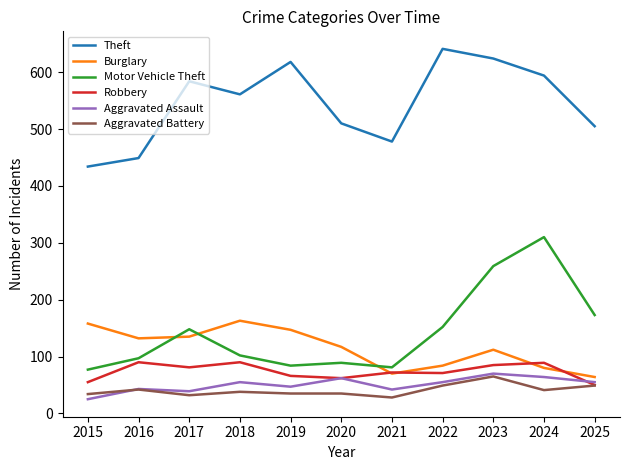

How many distinct data groups are displayed?

6